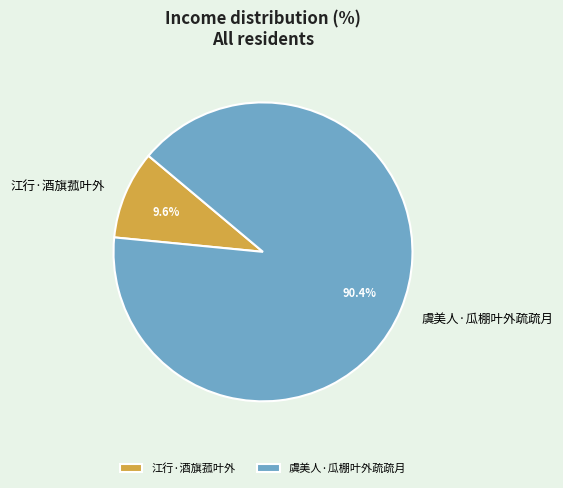

Does 江行·酒旗菰叶外 represent more than half of the total?

No